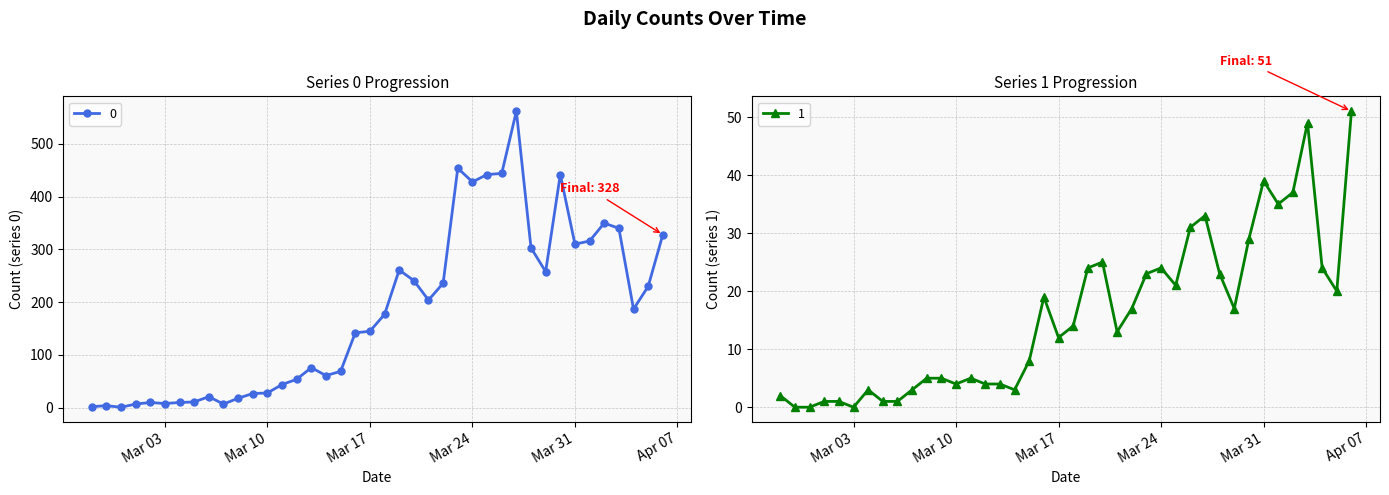

Where is 1 nearest to the value 25?

2020-03-20